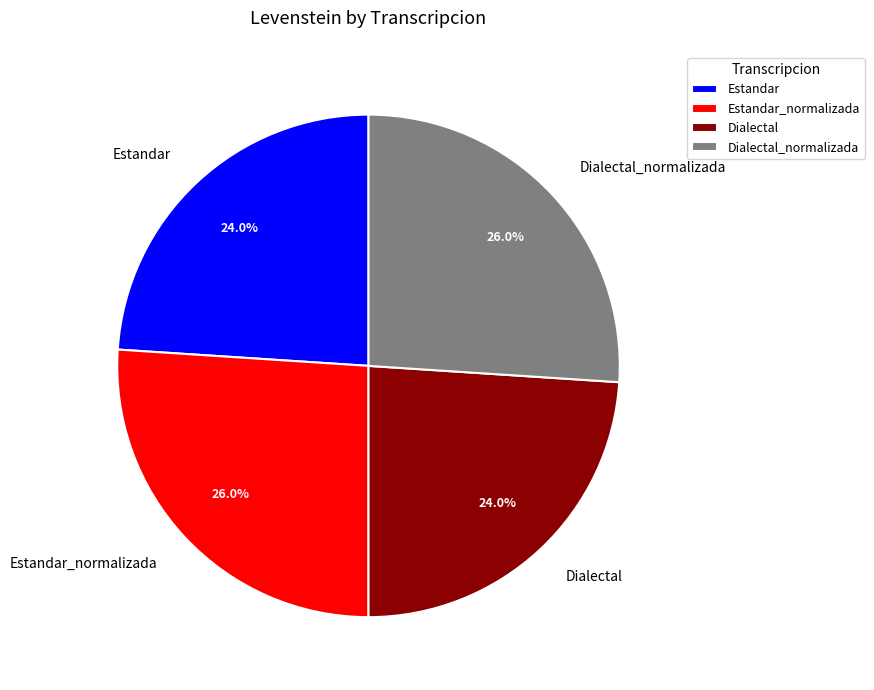

What percentage is the Estandar slice, to the nearest percent?

24%